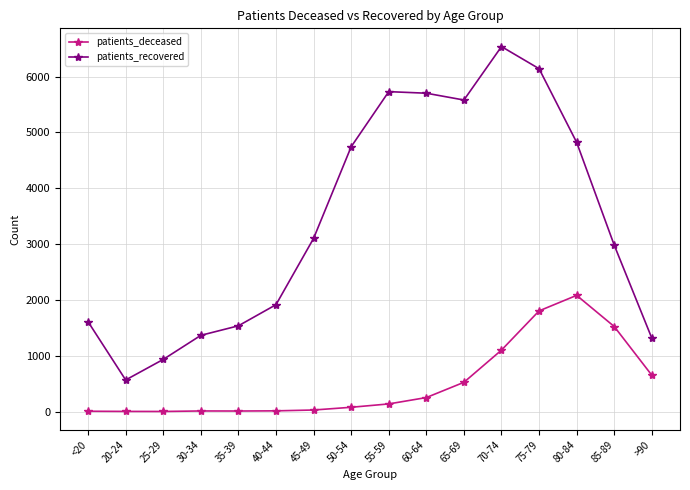

What is the sum of the patients_recovered values at 30-34 and 75-79?

7505